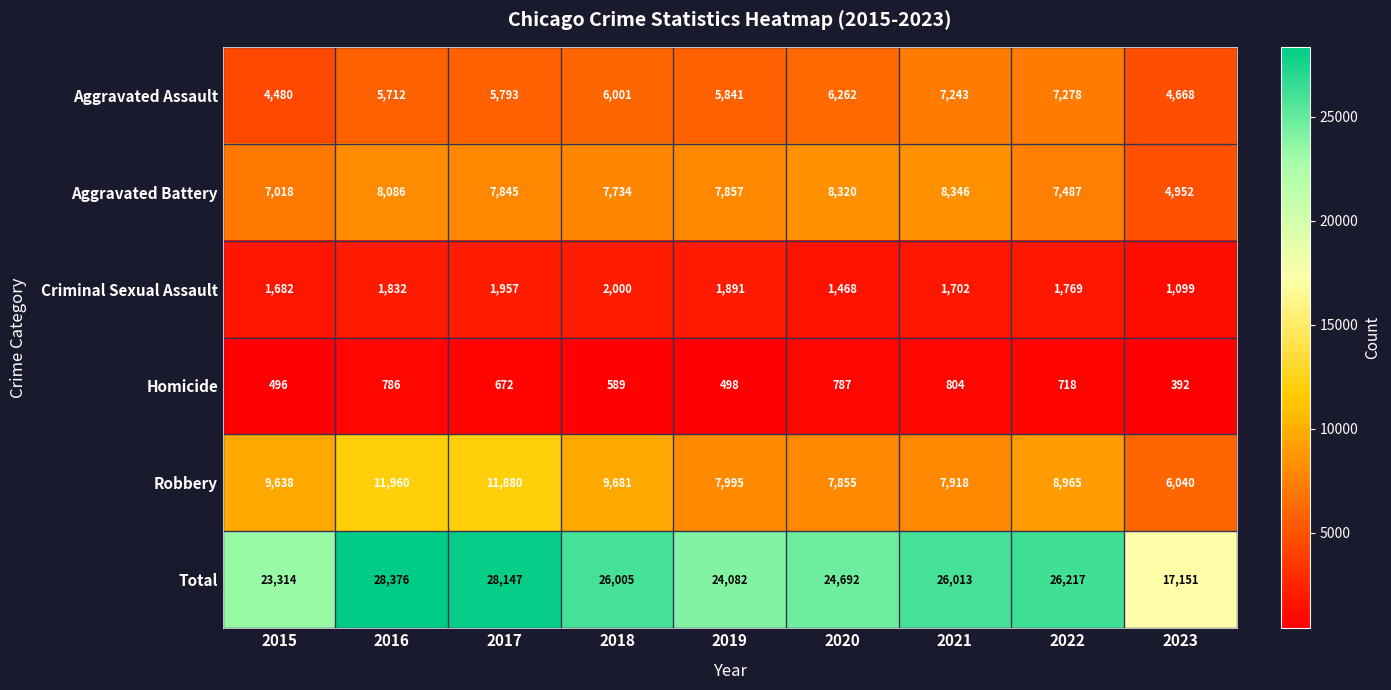

Which series has the widest spread of values?

Total